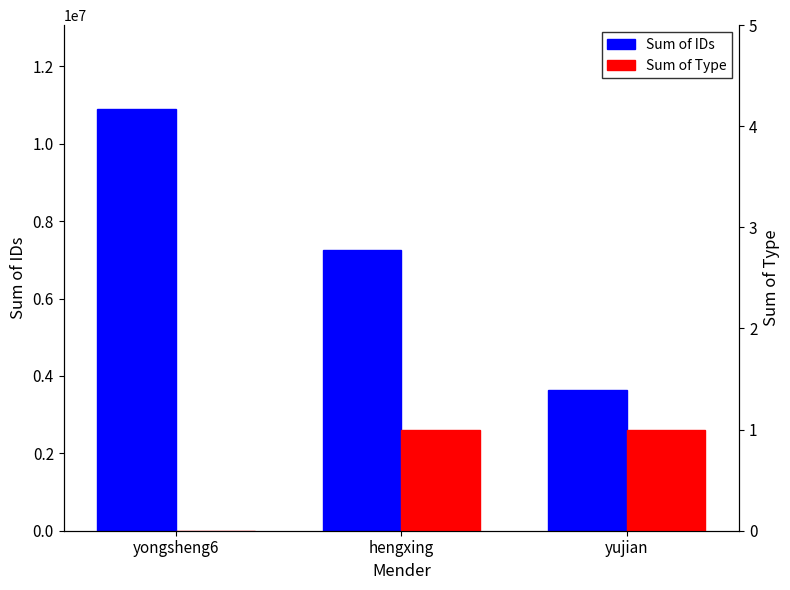

List the series in order of their overall mean, highest first.

Sum of IDs, Sum of Type